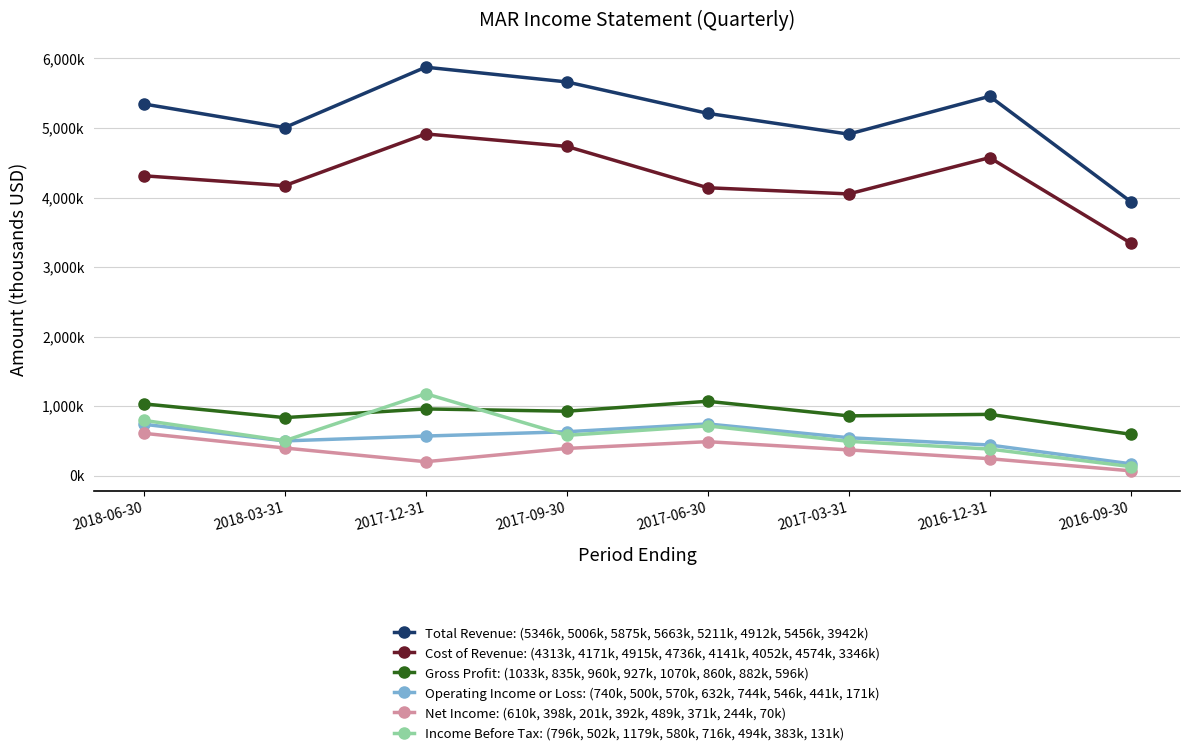

True or false: Net Income: (610k, 398k, 201k, 392k, 489k, 371k, 244k, 70k) has more than 2 interior local peaks.

False